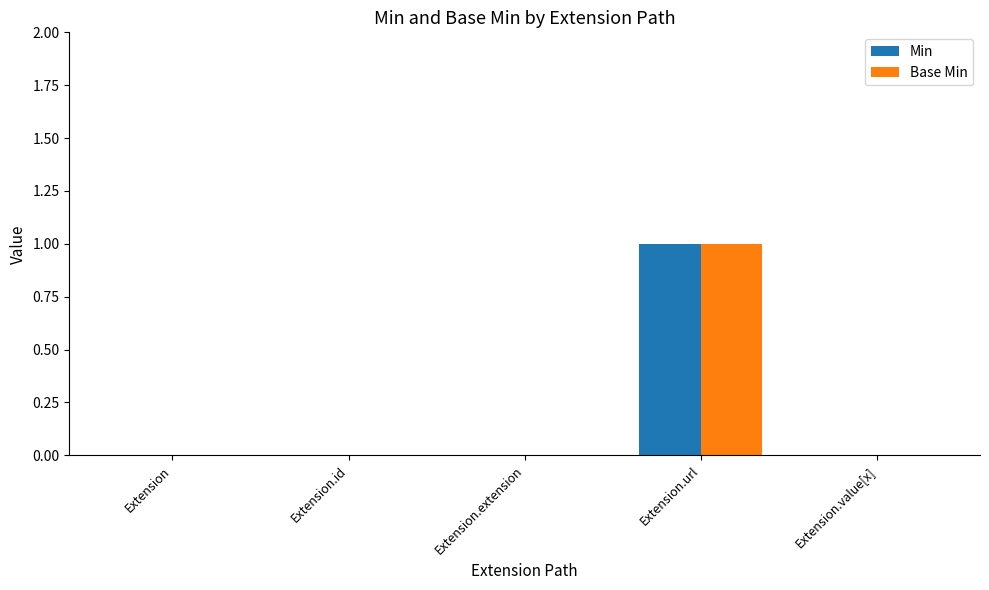

How many series are shown in this chart?

2